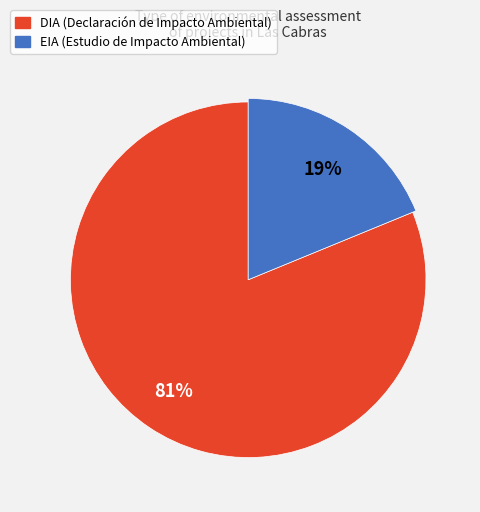

Count the number of slices in the pie.

2